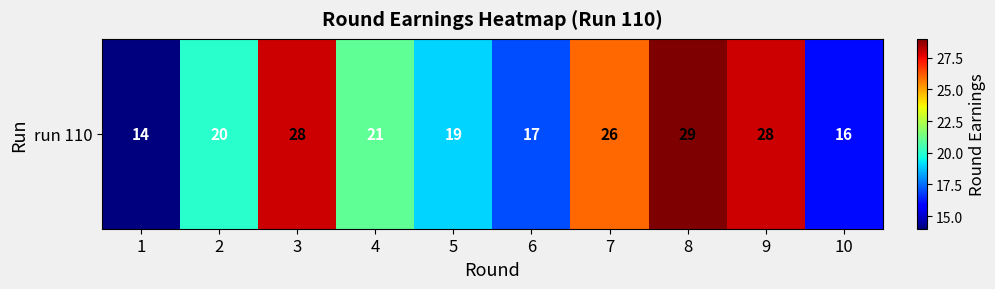

True or false: the data shows 28 at 3.

True